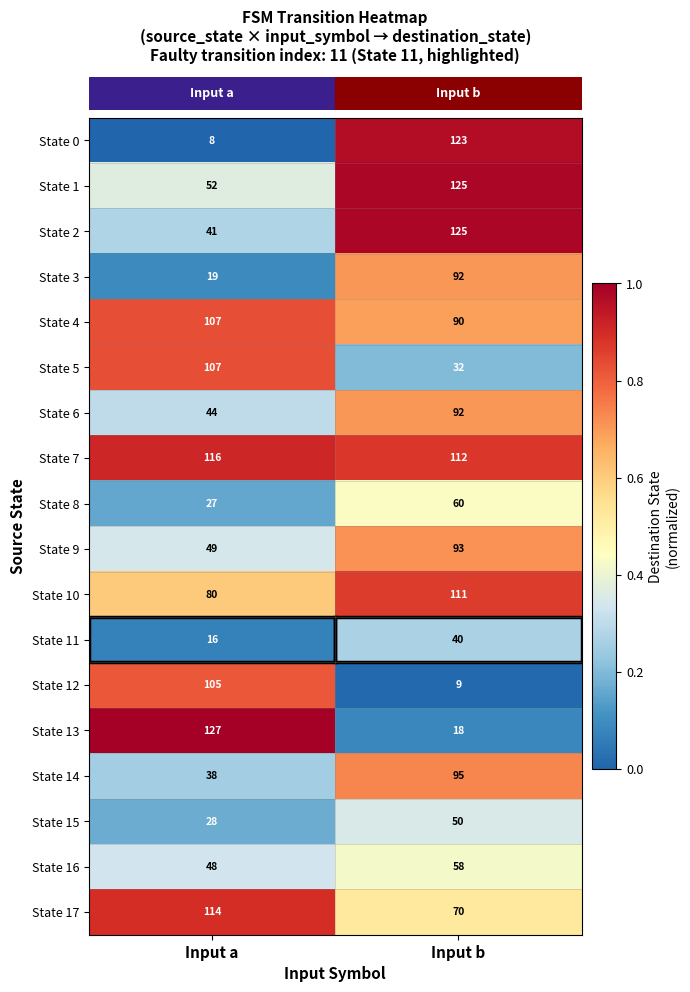

At which category does the chart reach its peak across all series?

Input a